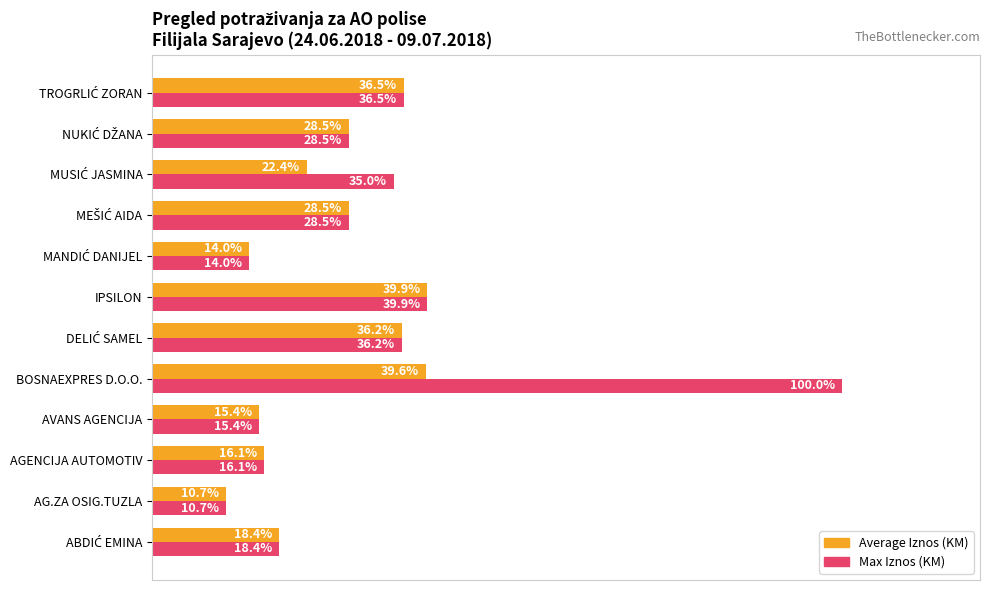

Which series has the largest range (max minus min)?

Max Iznos (KM)